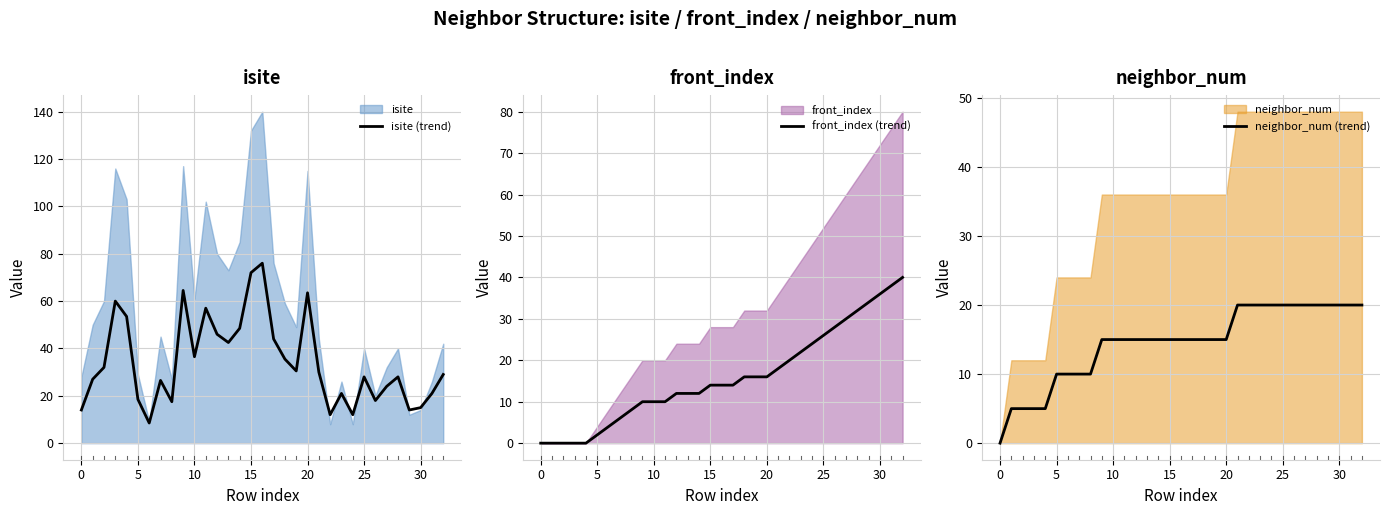

Reading left to right, extract all data points from this chart.

isite (trend): 14.0	27.0	32.0	60.0	53.5	18.5	8.5	26.5	17.5	64.5	36.5	57.0	46.0	42.5	48.5	72.0	76.0	44.0	35.5	30.5	63.5	30.0	12.0	21.0	12.0	28.0	18.0	24.0	28.0	14.0	15.0	21.0	29.0
front_index (trend): 0.0	0.0	0.0	0.0	0.0	2.0	4.0	6.0	8.0	10.0	10.0	10.0	12.0	12.0	12.0	14.0	14.0	14.0	16.0	16.0	16.0	18.0	20.0	22.0	24.0	26.0	28.0	30.0	32.0	34.0	36.0	38.0	40.0
neighbor_num (trend): 0.0	5.0	5.0	5.0	5.0	10.0	10.0	10.0	10.0	15.0	15.0	15.0	15.0	15.0	15.0	15.0	15.0	15.0	15.0	15.0	15.0	20.0	20.0	20.0	20.0	20.0	20.0	20.0	20.0	20.0	20.0	20.0	20.0